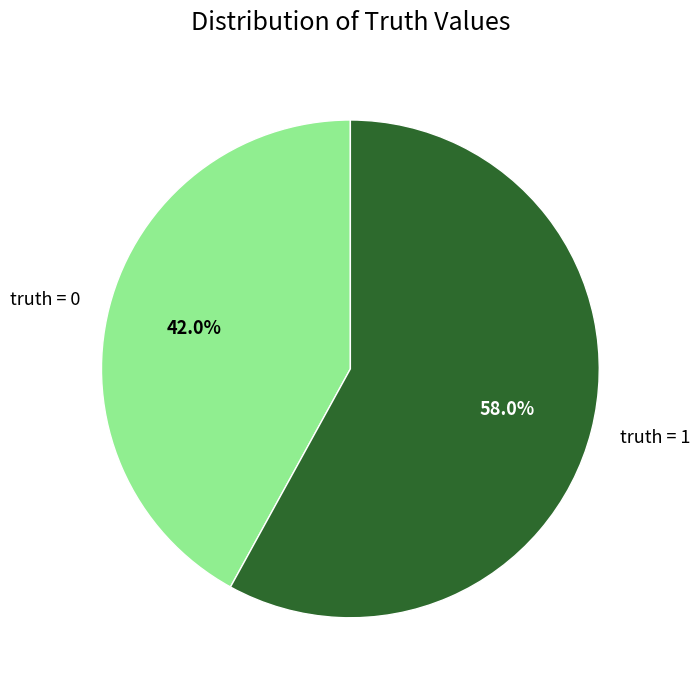

Does any single category account for the majority?

Yes